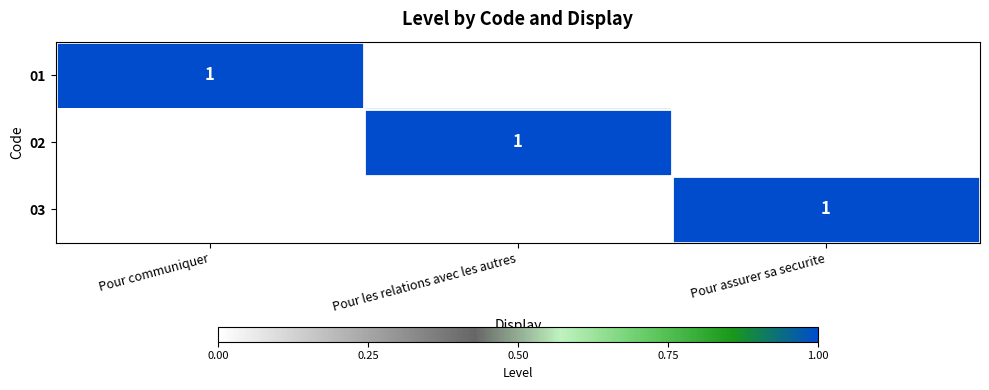

Is it true that 01 equals 1 at Pour communiquer?

True